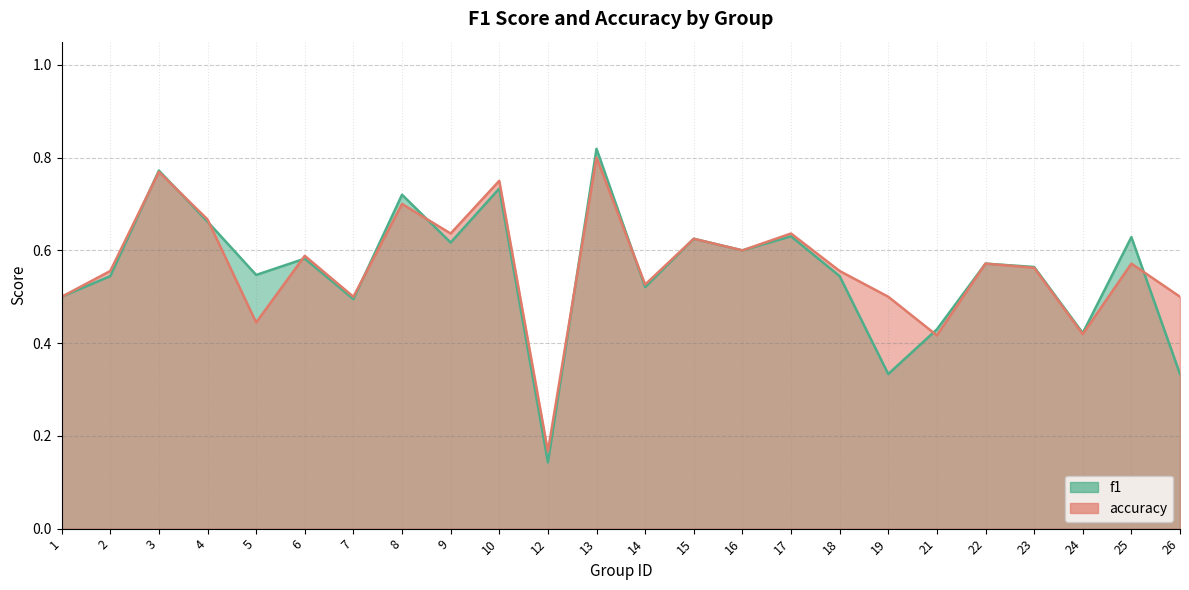

Between 10 and 22, which series saw the biggest shift?

accuracy